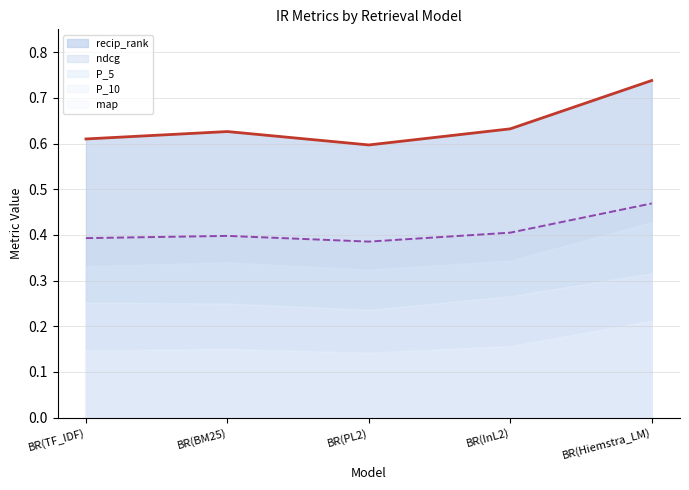

Reading left to right, what are all the values shown in this chart?

map: BR(TF_IDF)=0.1	BR(BM25)=0.2	BR(PL2)=0.1	BR(InL2)=0.2	BR(Hiemstra_LM)=0.2
recip_rank: BR(TF_IDF)=0.6	BR(BM25)=0.6	BR(PL2)=0.6	BR(InL2)=0.6	BR(Hiemstra_LM)=0.7
ndcg: BR(TF_IDF)=0.4	BR(BM25)=0.4	BR(PL2)=0.4	BR(InL2)=0.4	BR(Hiemstra_LM)=0.5
P_5: BR(TF_IDF)=0.3	BR(BM25)=0.3	BR(PL2)=0.3	BR(InL2)=0.3	BR(Hiemstra_LM)=0.4
P_10: BR(TF_IDF)=0.3	BR(BM25)=0.2	BR(PL2)=0.2	BR(InL2)=0.3	BR(Hiemstra_LM)=0.3